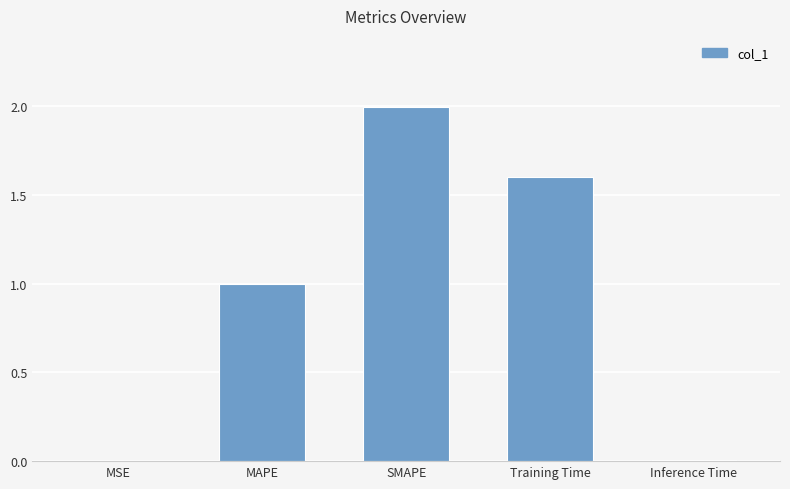

Is it true that the value at Training Time is 2.3?

False